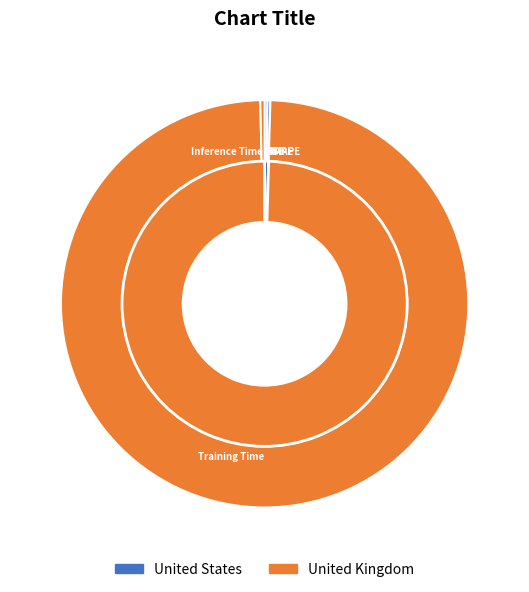

True or false: Inference Time accounts for 0% of the total.

True